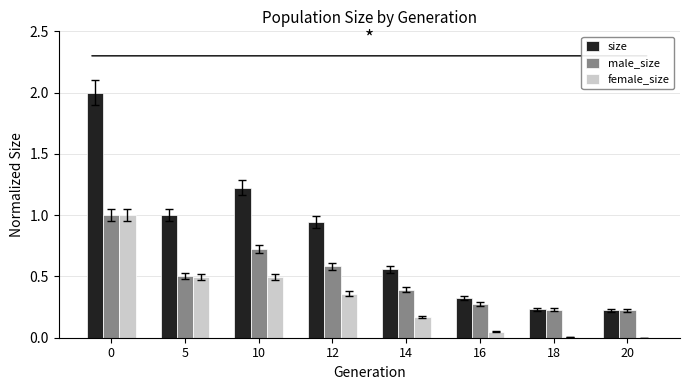

Is the value of female_size at 14 greater than the value of male_size at 10?

No